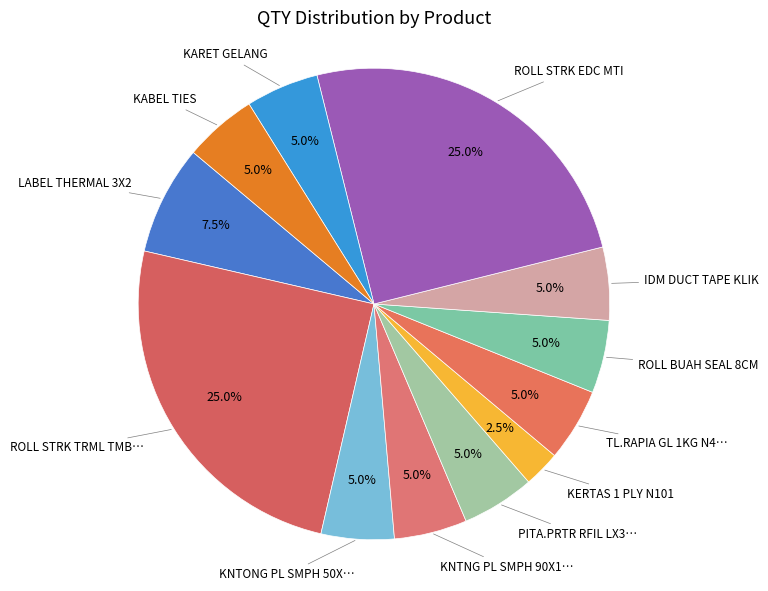

Count the number of slices in the pie.

12